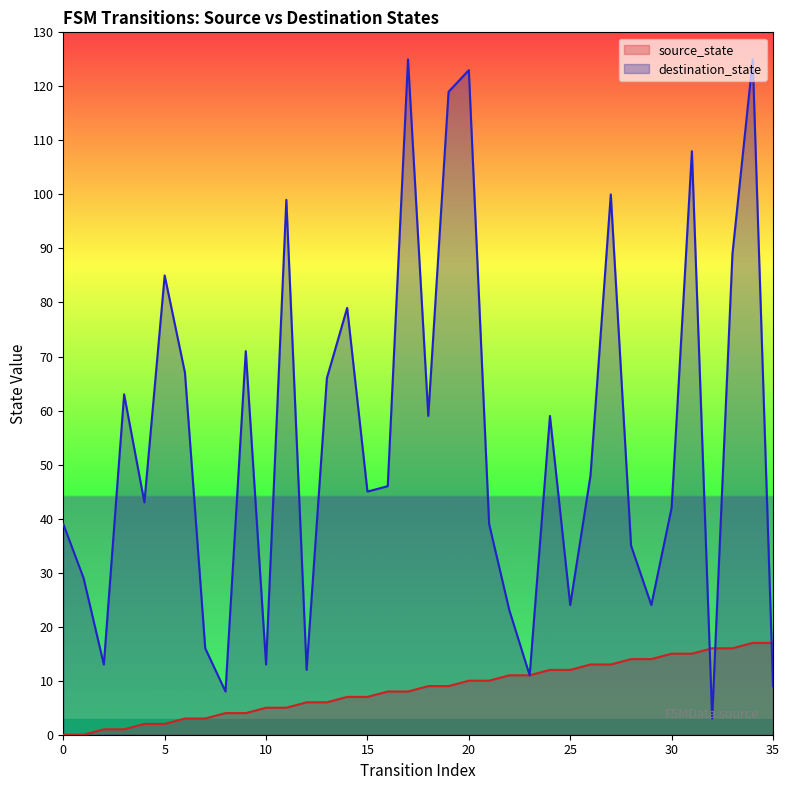

At which label does destination_state first exceed 46?

3